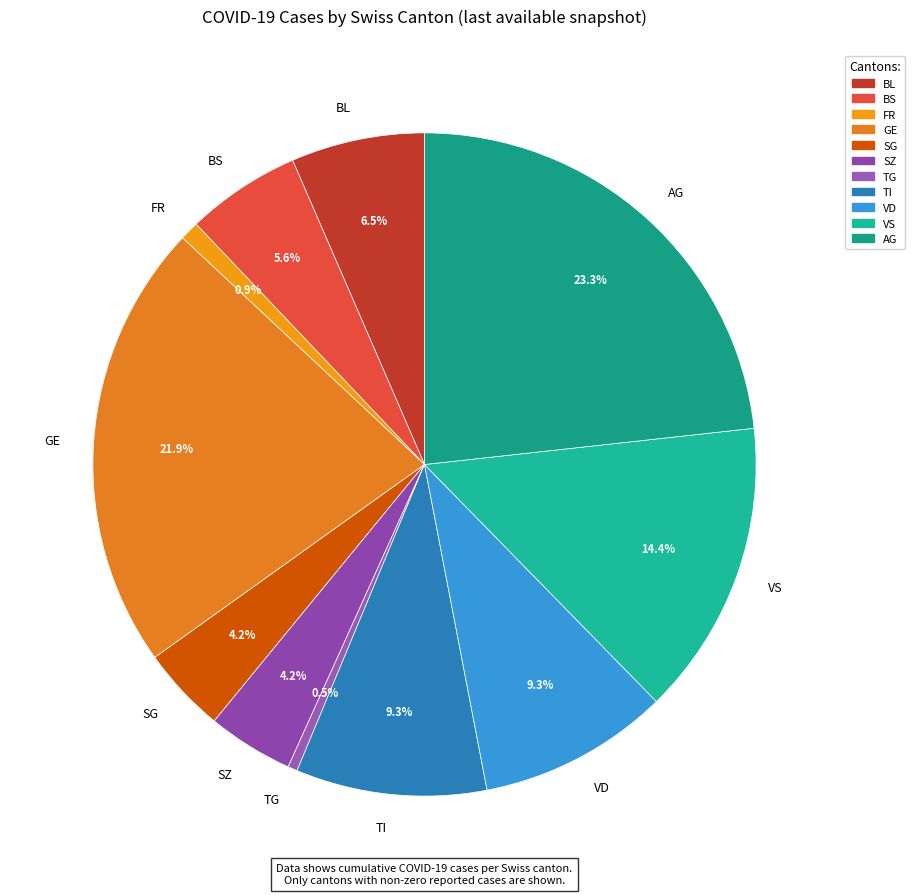

Which slice is the largest?

AG